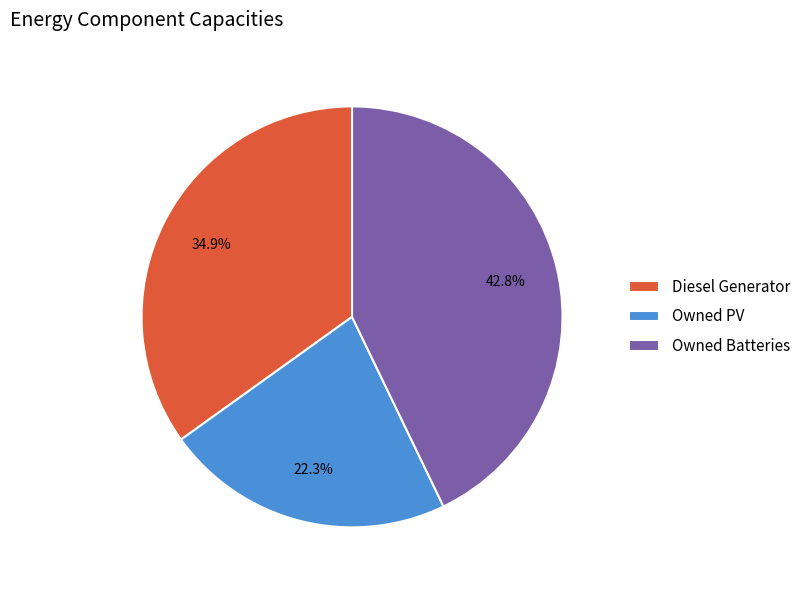

True or false: Owned Batteries accounts for 43% of the total.

True